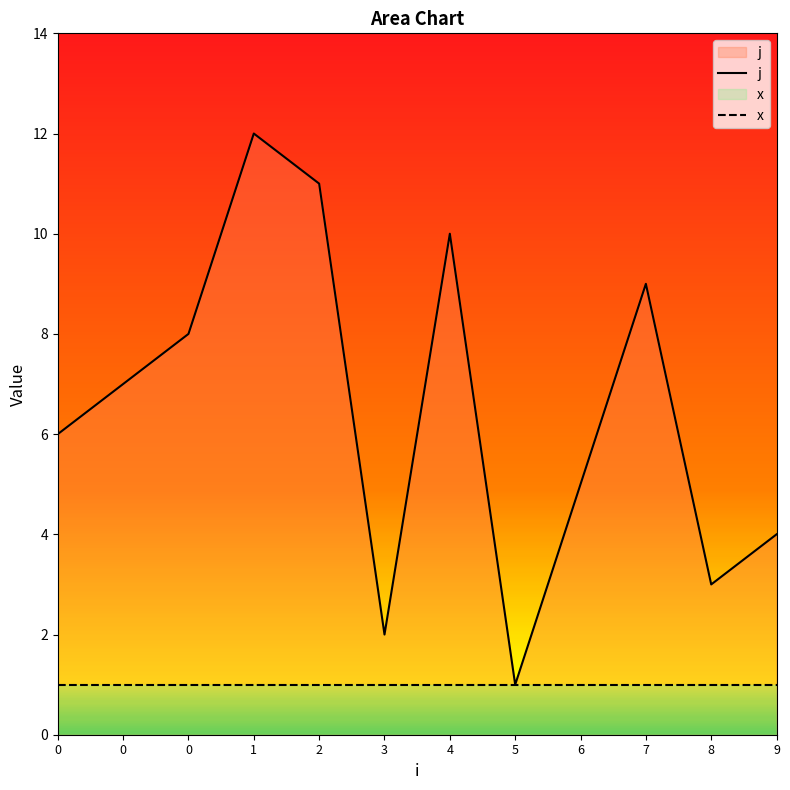

At 6, list the series in order from smallest to largest.

x, j